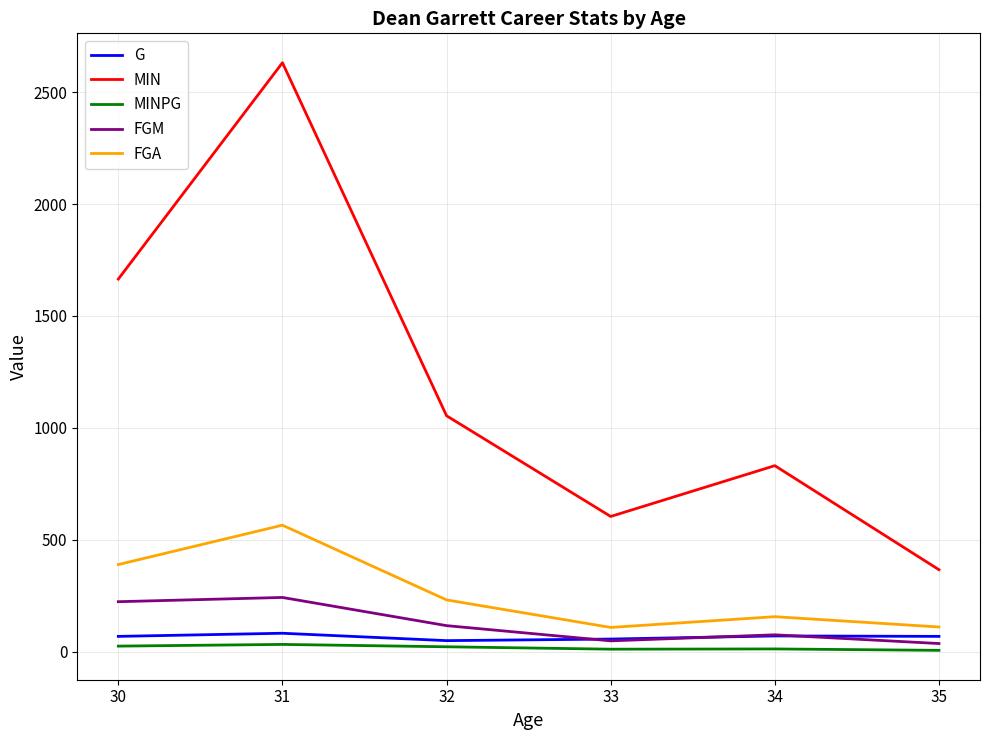

What is the highest value of the MINPG series?

32.1